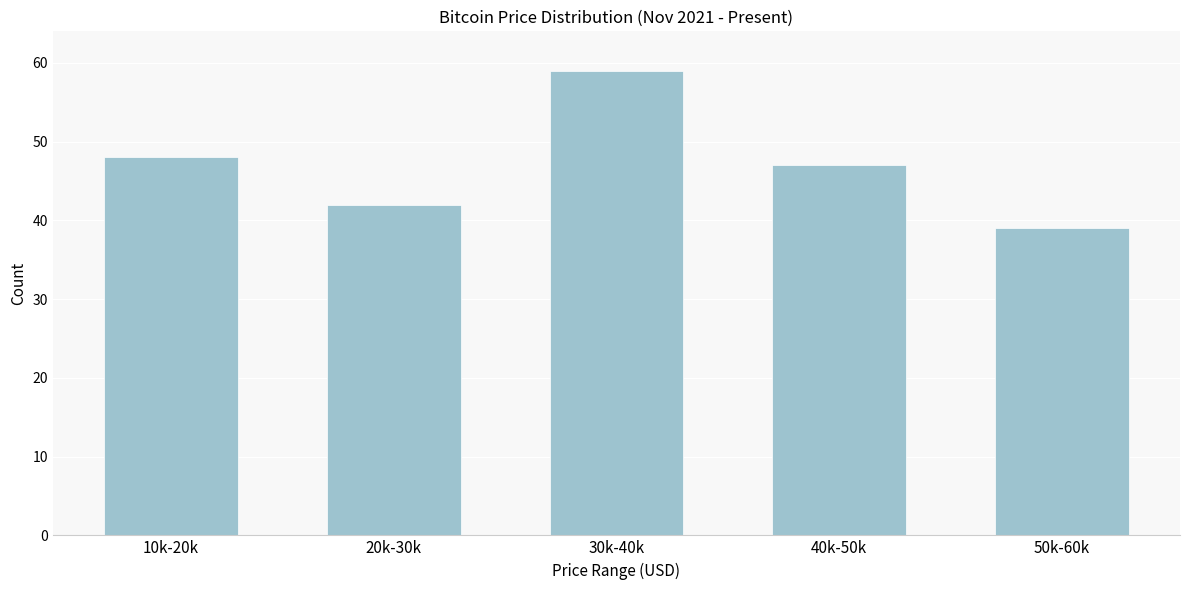

Reading left to right, what are all the values shown in this chart?

10k-20k=48	20k-30k=42	30k-40k=59	40k-50k=47	50k-60k=39